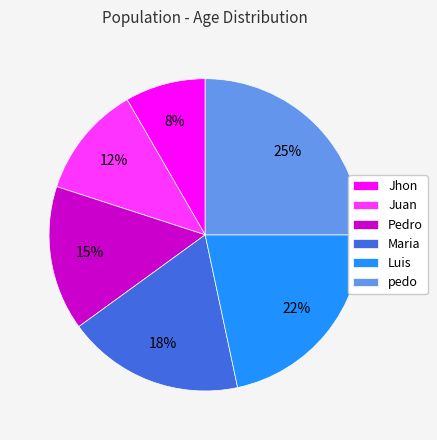

Which has a higher value, Pedro or pedo?

pedo